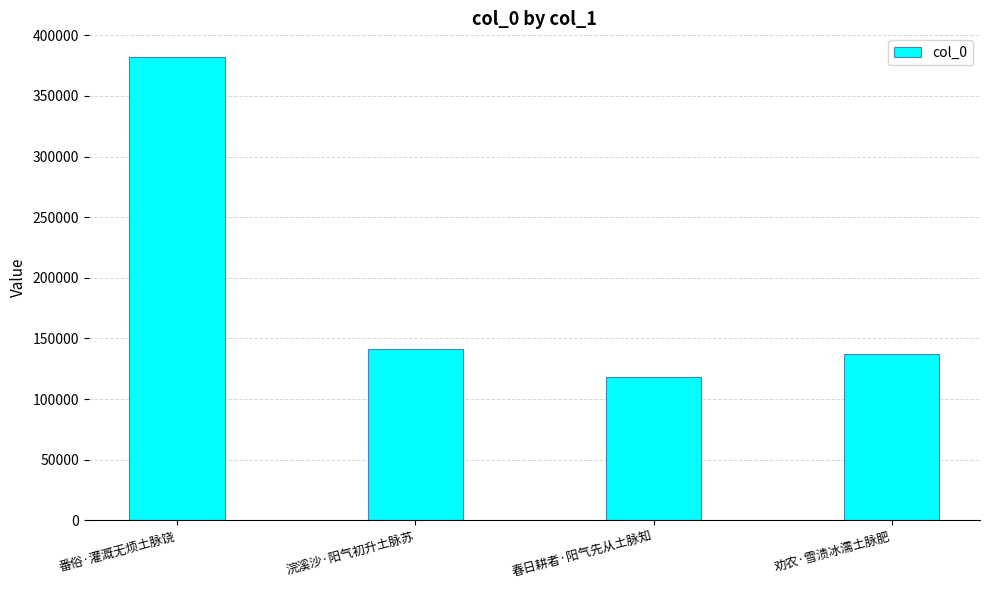

Where does the data first go above 141692?

番俗·灌溉无烦土脉饶